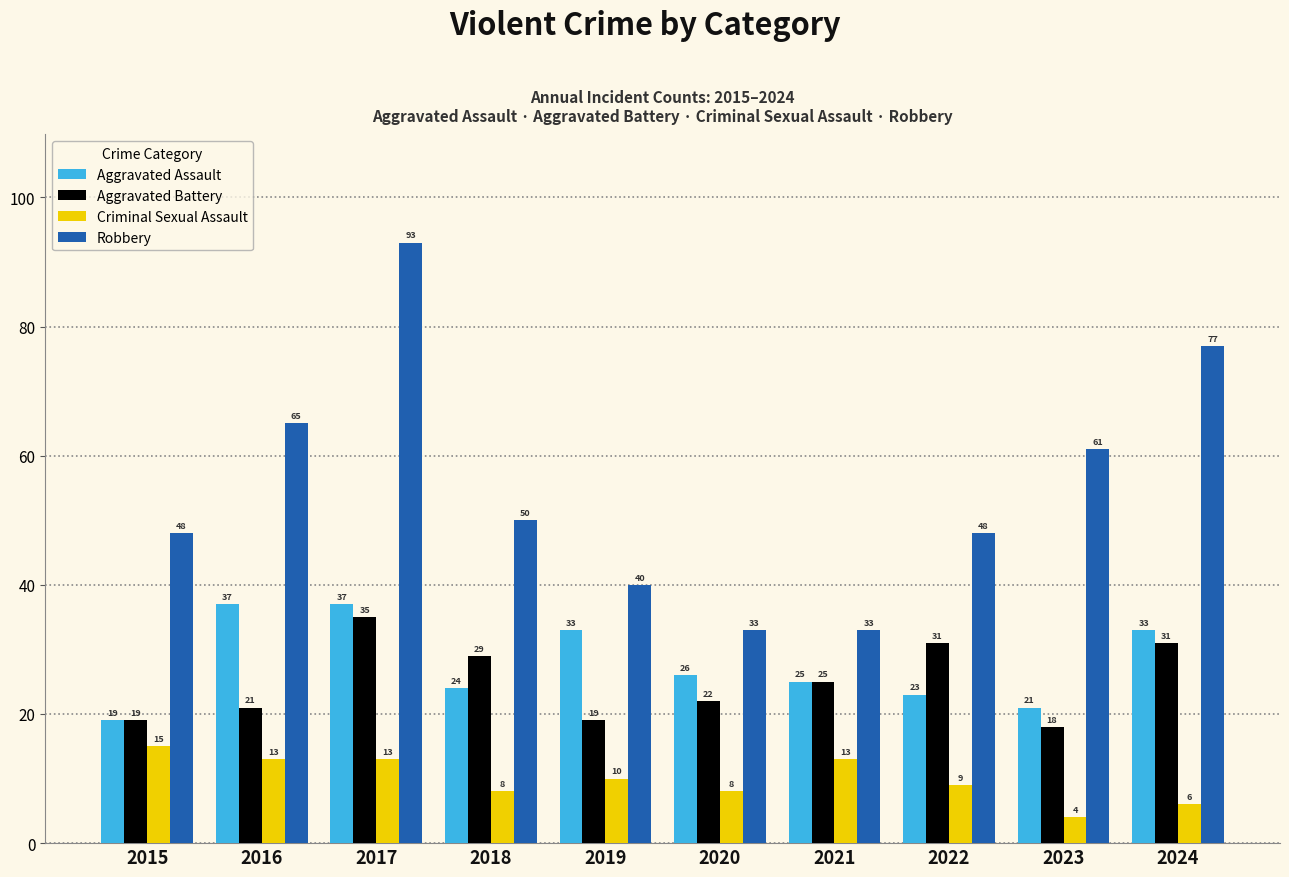

At how many categories does at least one series exceed 69?

2